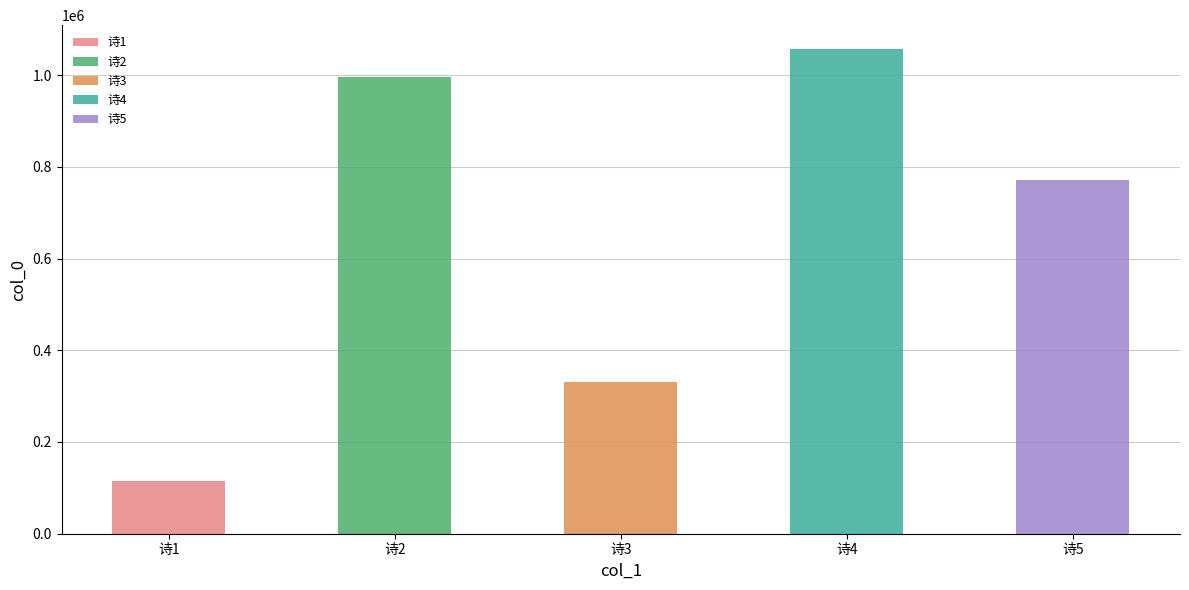

What is the sum of all values?

3268515